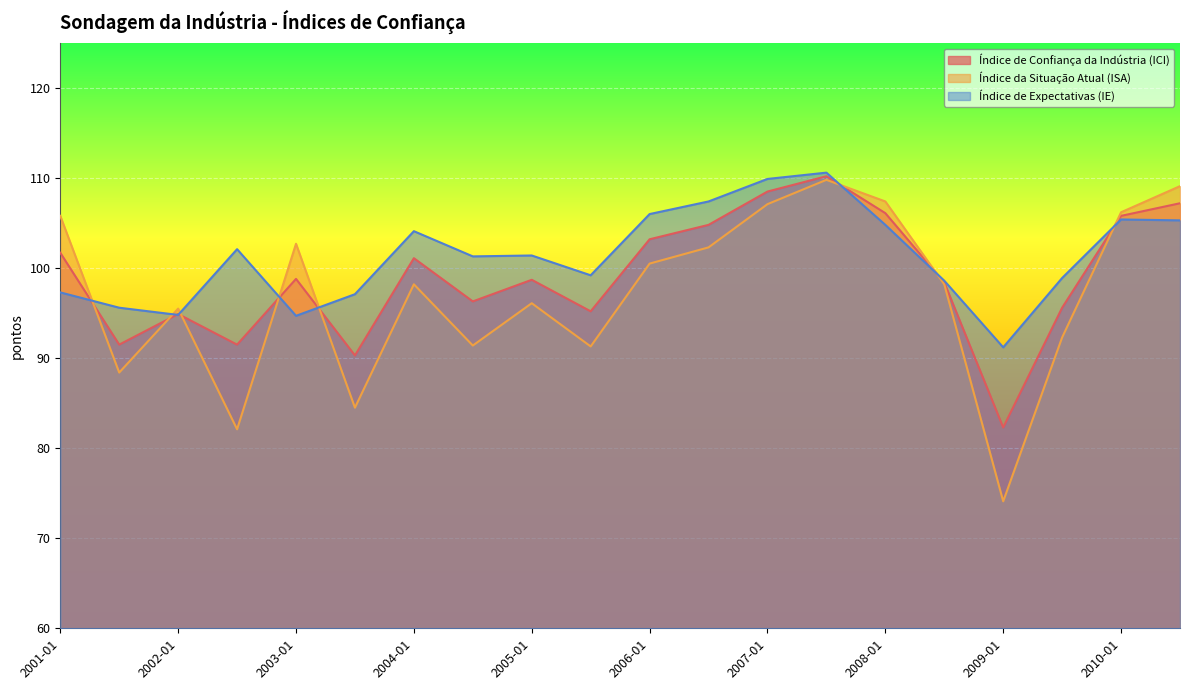

What value does the Índice de Expectativas (IE) series have at 2007-07?

110.6